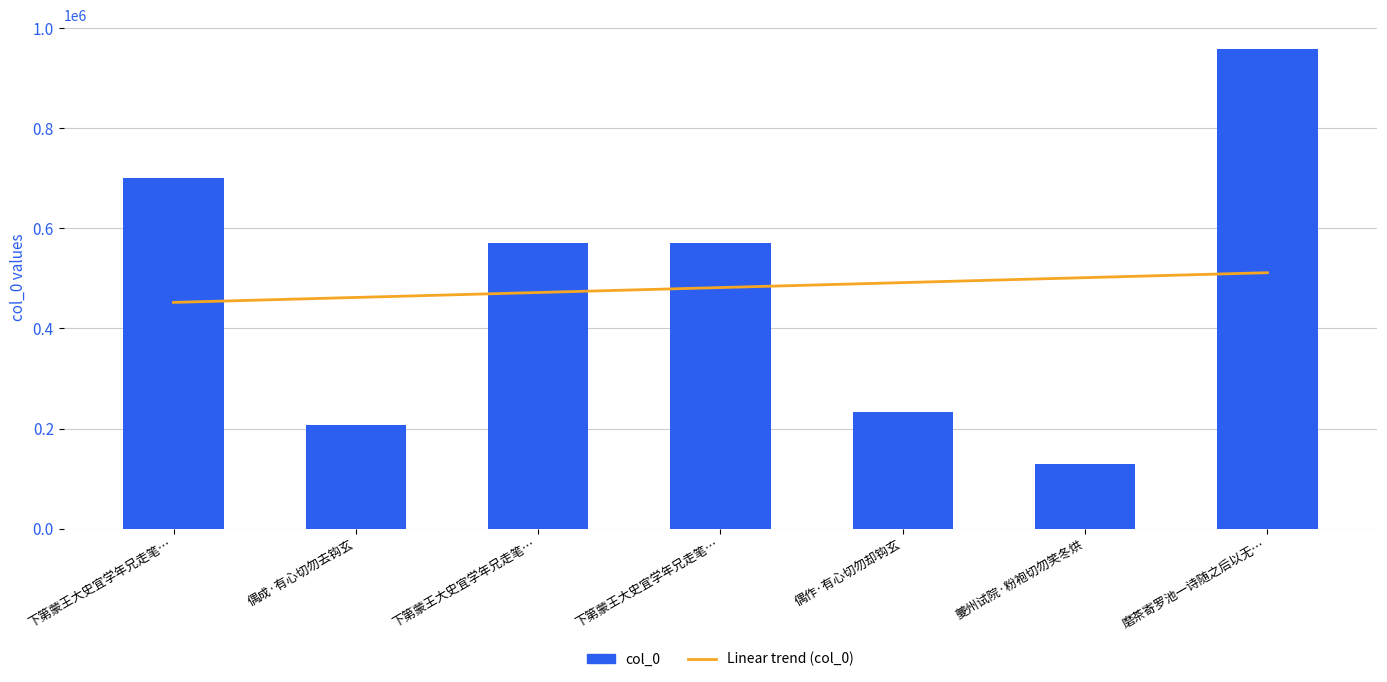

What is the smallest value displayed?

128658